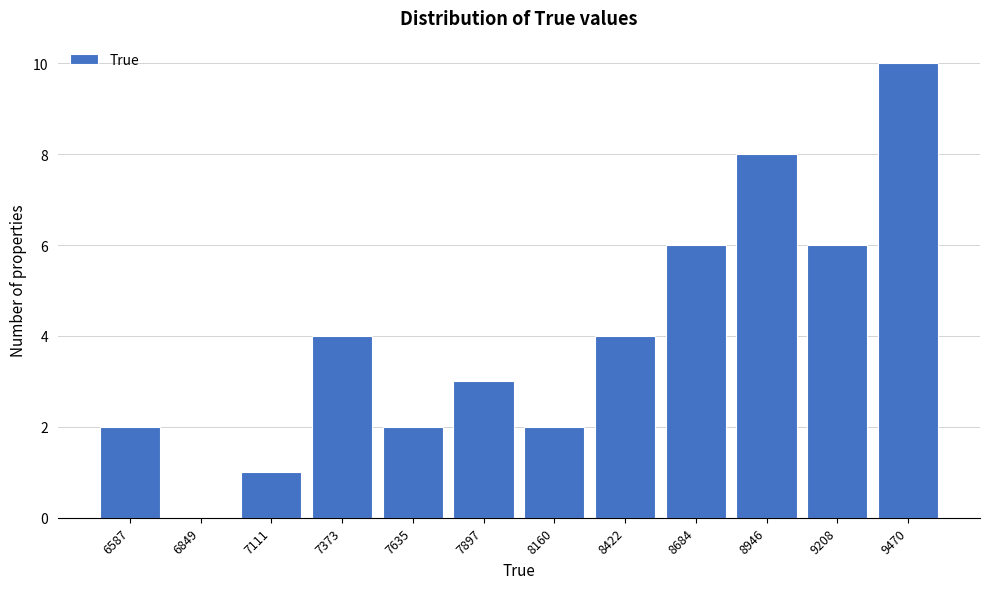

Reading left to right, transcribe all the data shown in this chart.

6587=2	6849=0	7111=1	7373=4	7635=2	7897=3	8160=2	8422=4	8684=6	8946=8	9208=6	9470=10